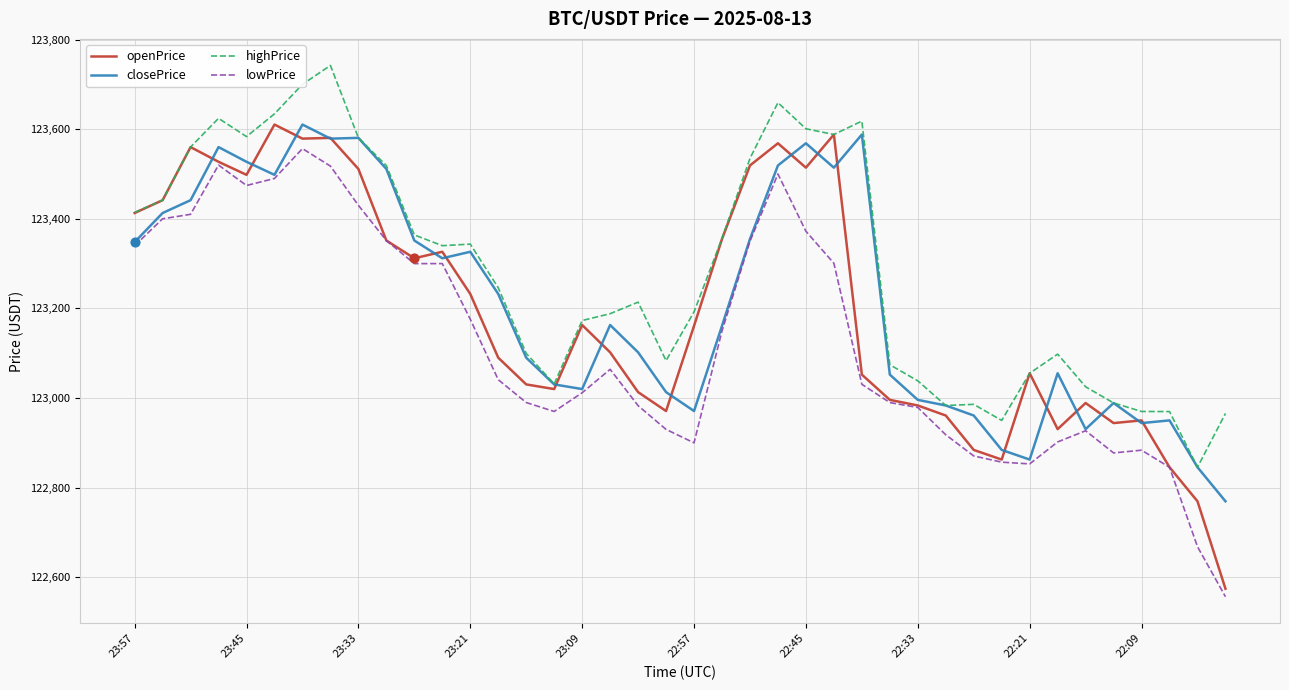

Which series has the largest total across all categories?

highPrice